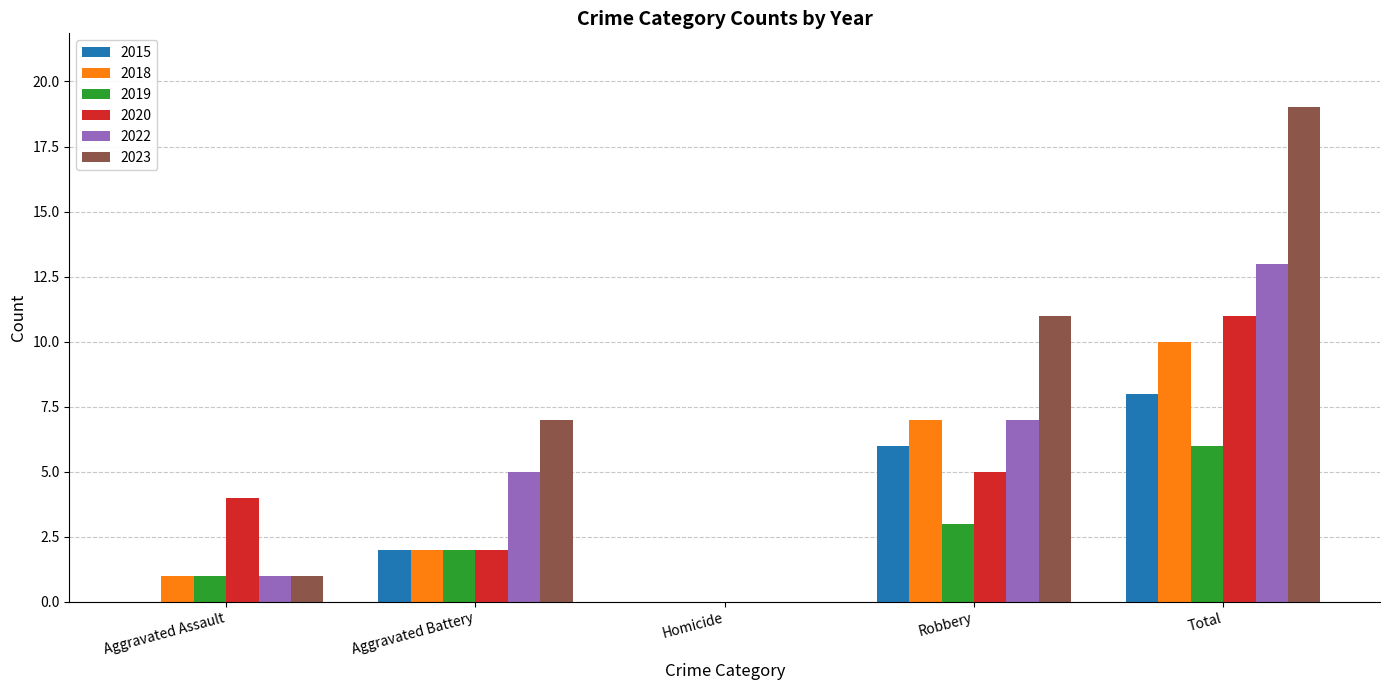

Which series changed the most between Homicide and Robbery?

2023